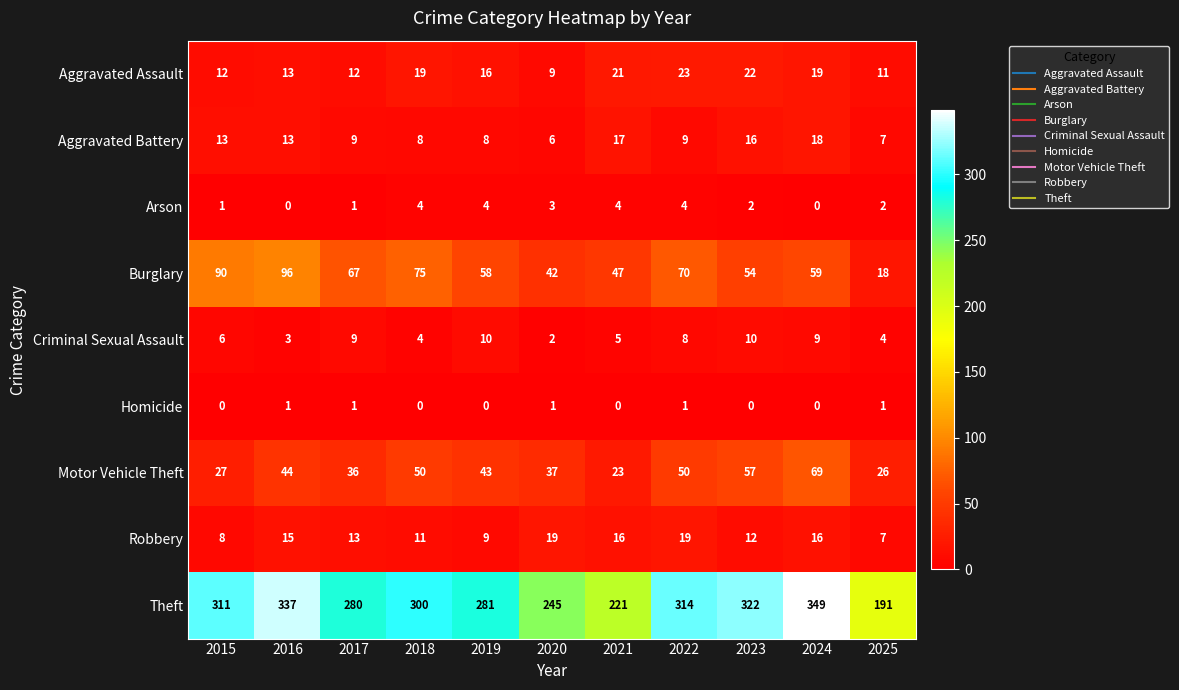

Count the number of data series in this chart.

9